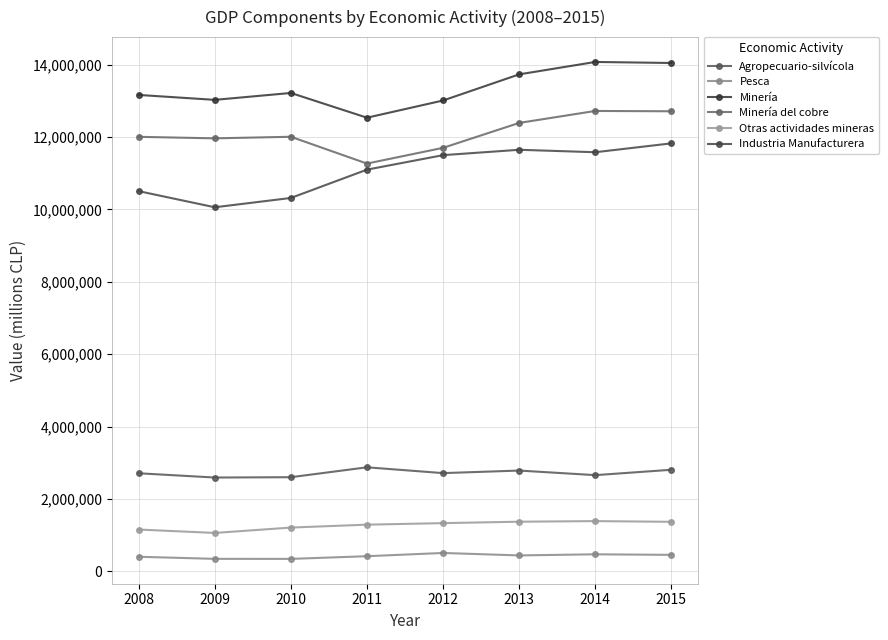

At which label does Minería del cobre reach its minimum?

2011